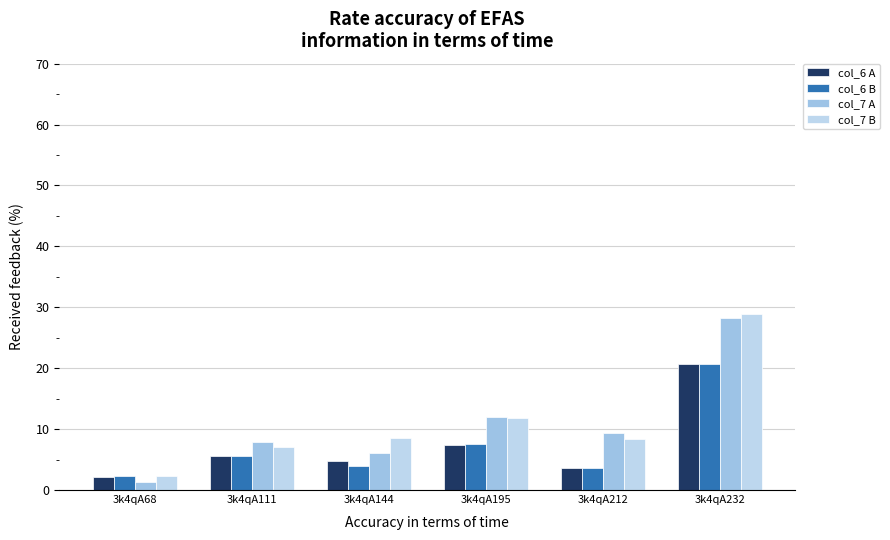

At which label does col_7 A first exceed 9?

3k4qA195